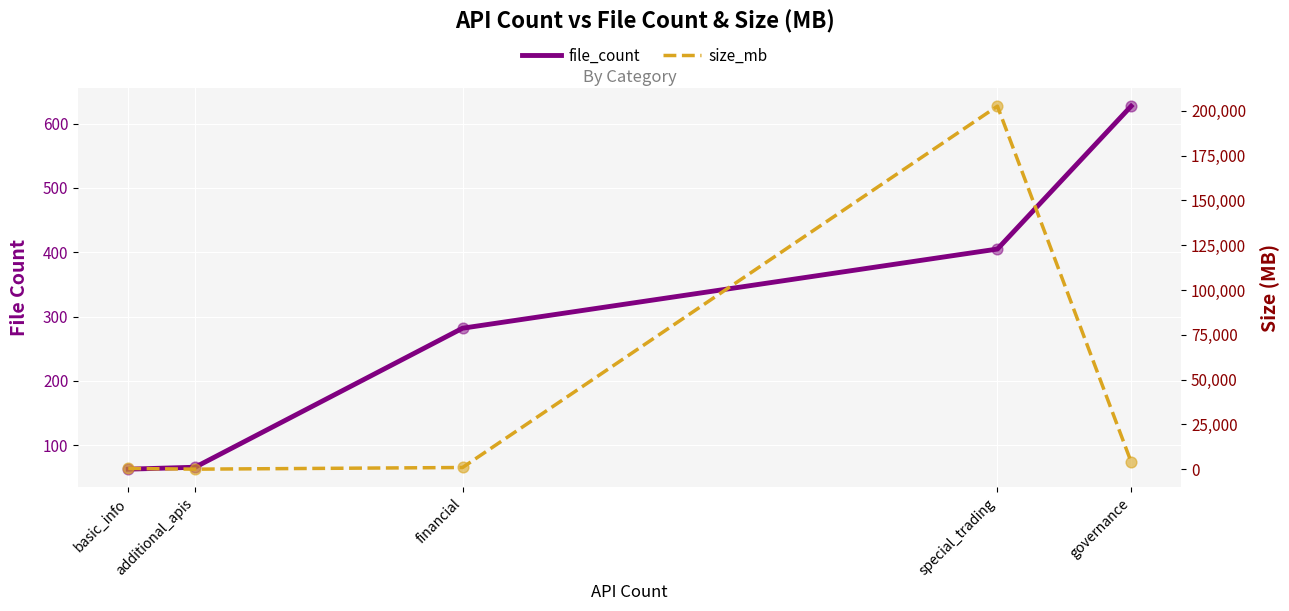

What is the total value across all series at governance?

4668.5